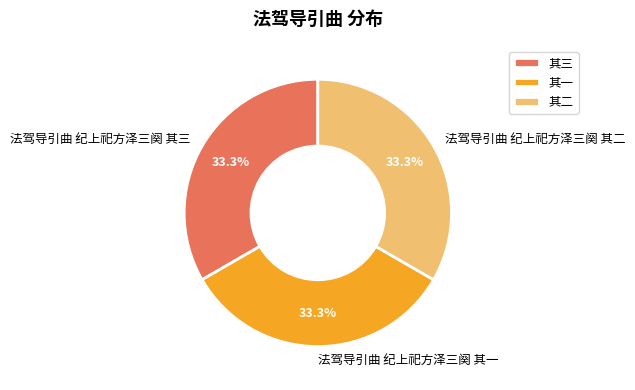

Does 法驾导引曲 纪上祀方泽三阕 其三 represent more than half of the total?

No